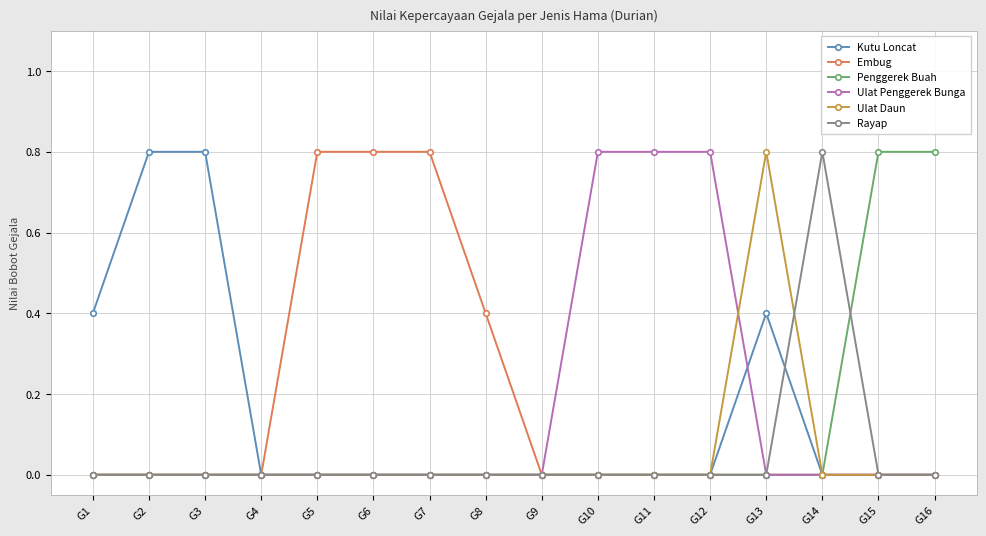

Which series has the largest total across all categories?

Embug